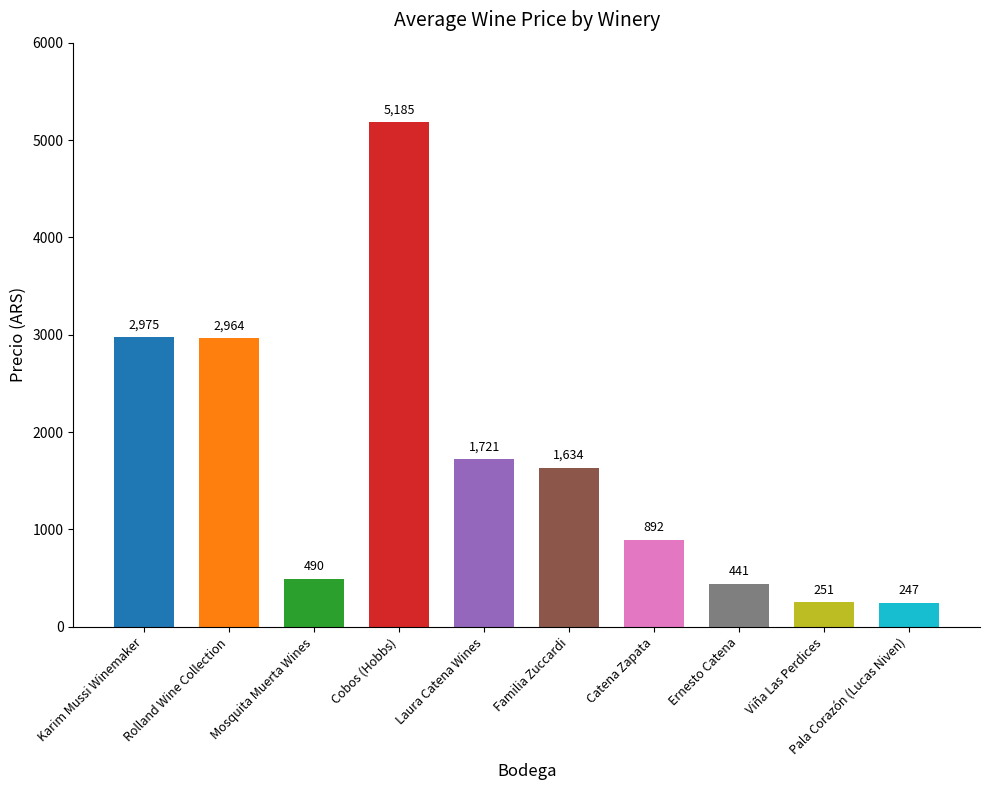

At which label is the value closest to 2716?

Rolland Wine Collection